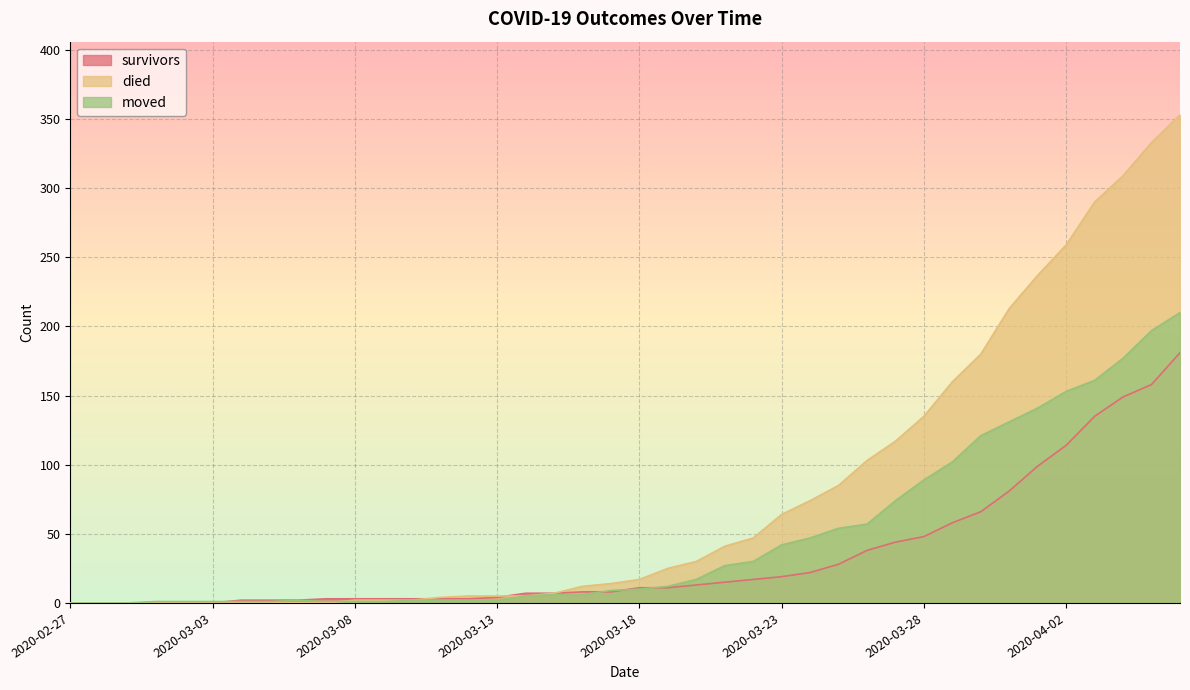

How many values in moved are above zero?

37